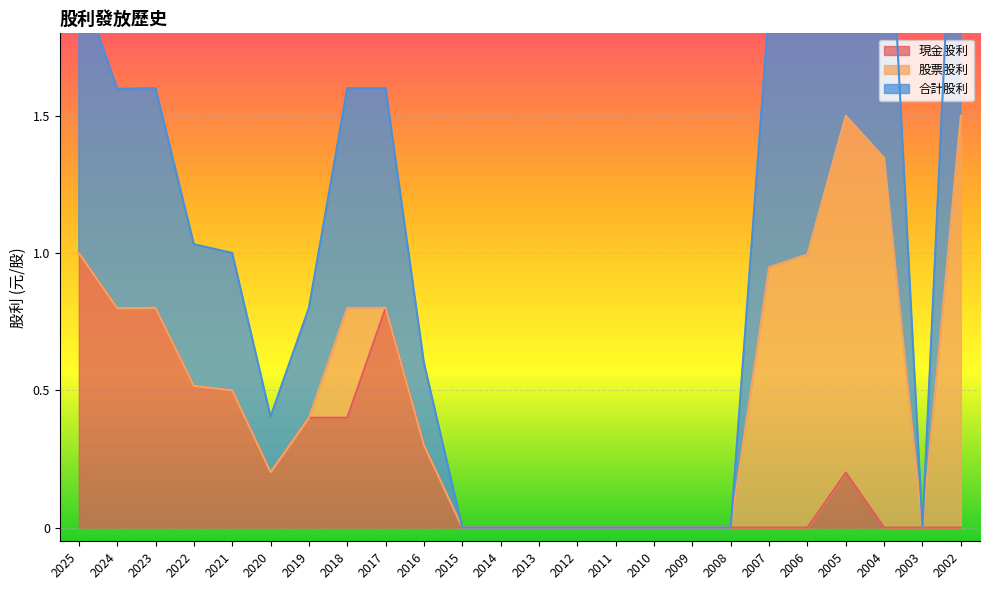

At which label does 現金股利 reach its peak?

2025